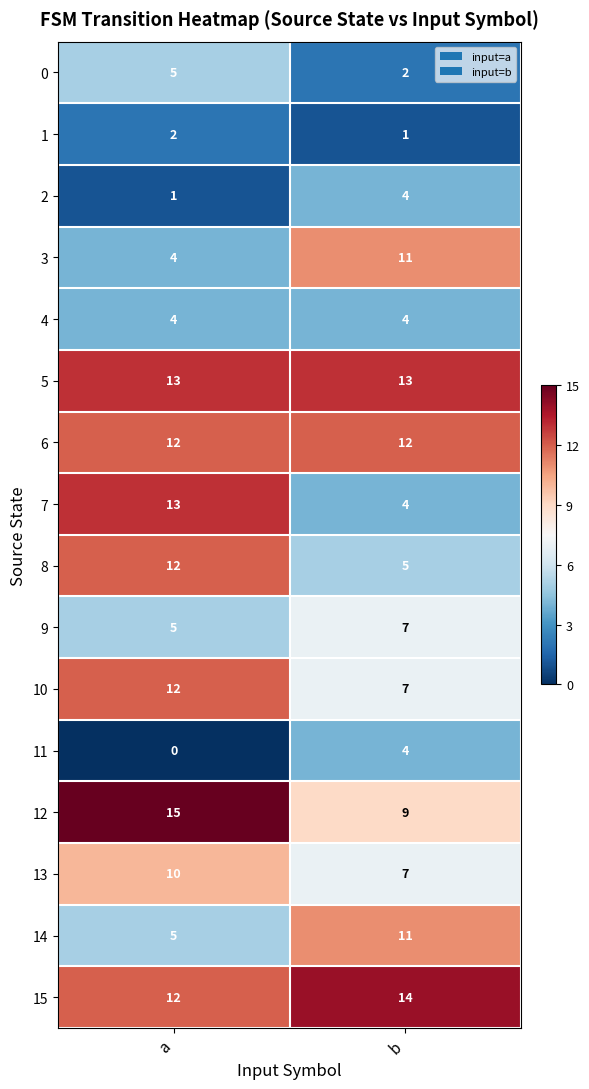

The 1 series shows 1 at a. True or false?

False